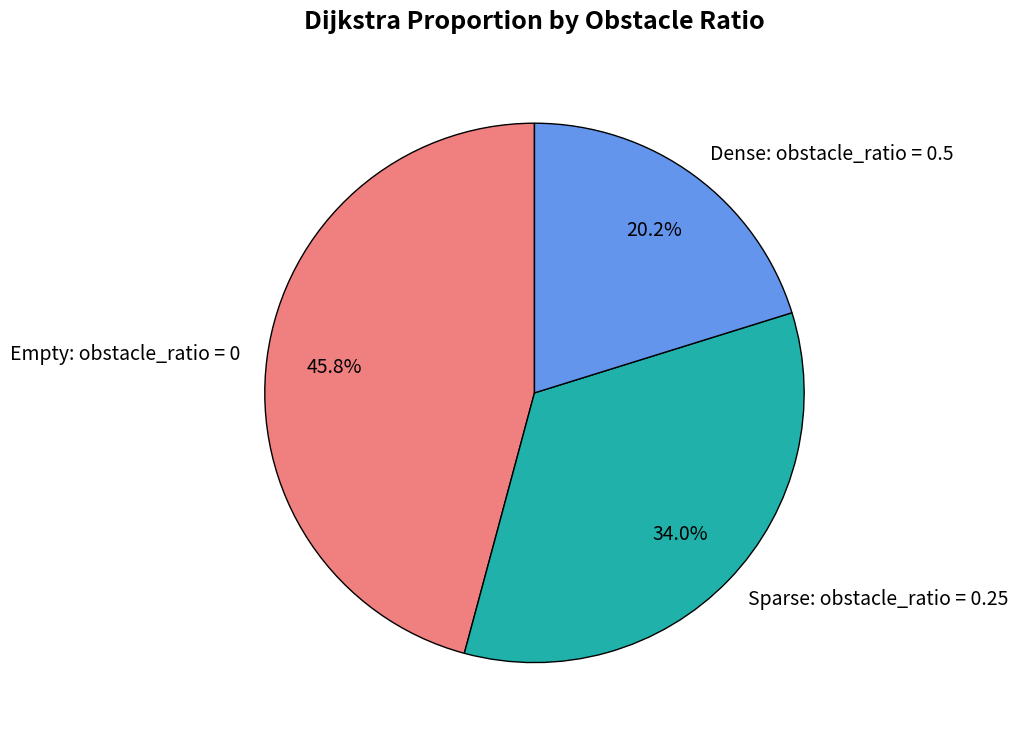

Do Dense: obstacle_ratio = 0.5 and Sparse: obstacle_ratio = 0.25 together represent more than half of the pie?

Yes